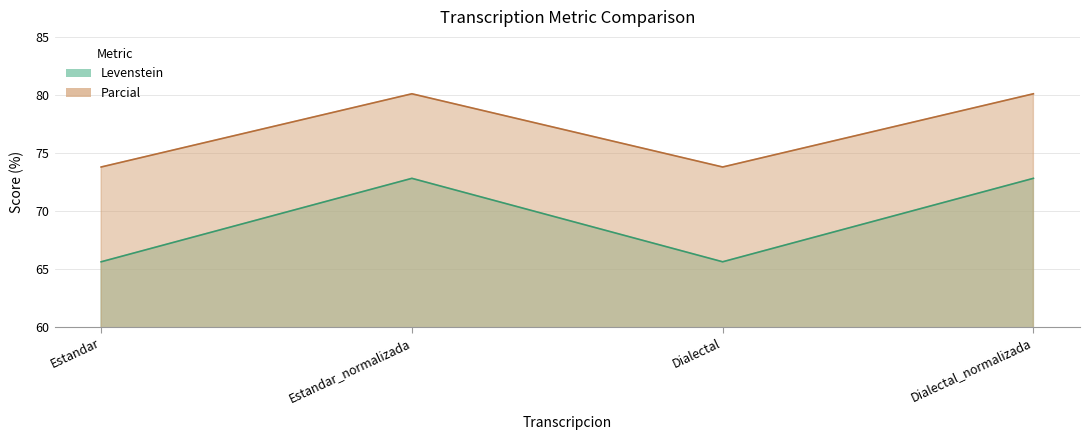

Reading left to right, what are all the values shown in this chart?

Levenstein: Estandar=65.6	Estandar_normalizada=72.8	Dialectal=65.6	Dialectal_normalizada=72.8
Parcial: Estandar=73.8	Estandar_normalizada=80.1	Dialectal=73.8	Dialectal_normalizada=80.1